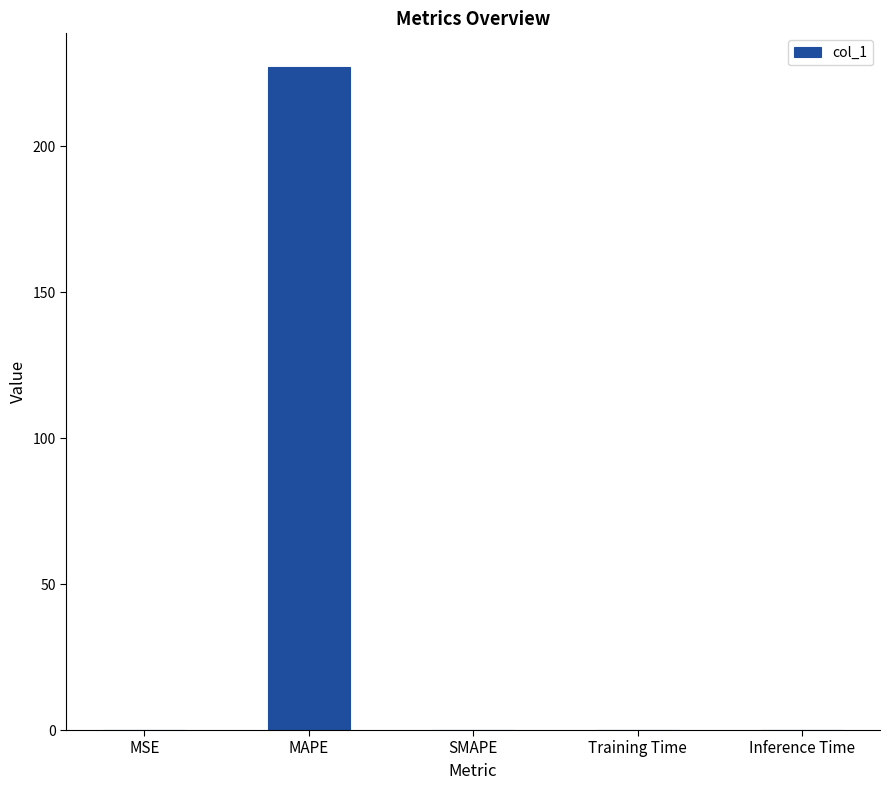

Is it true that the value at Inference Time is 0.0?

True